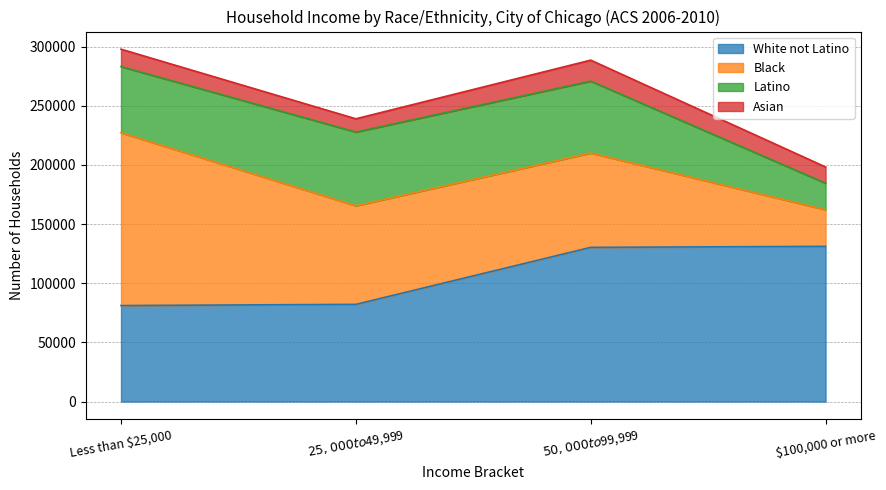

What is the sum of the Latino values at $50,000 to $99,999 and $25,000 to $49,999?

123154